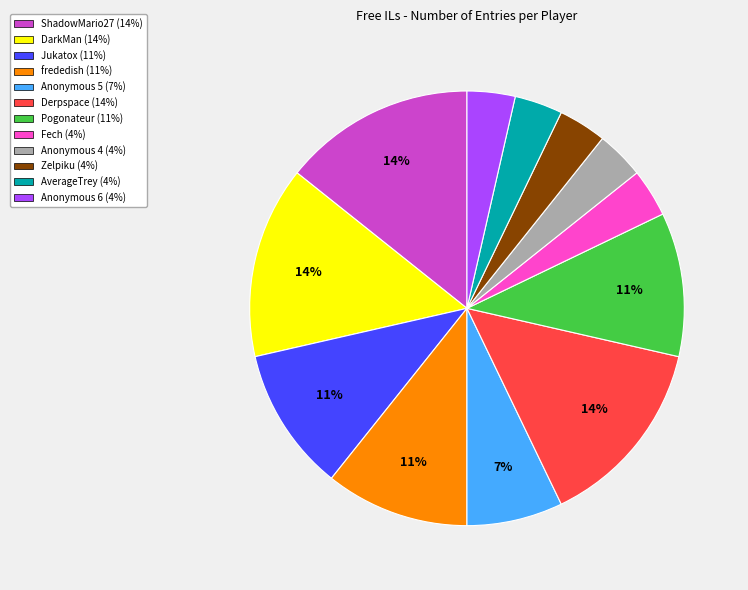

Is it true that Anonymous 5 is 7% of the pie?

True